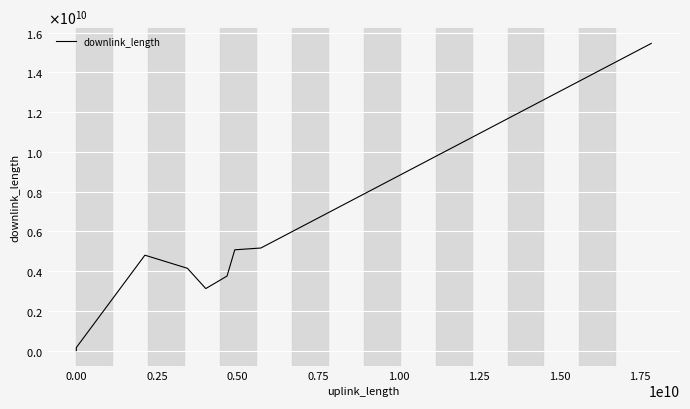

How many points are higher than both their immediate neighbors (excluding endpoints)?

1